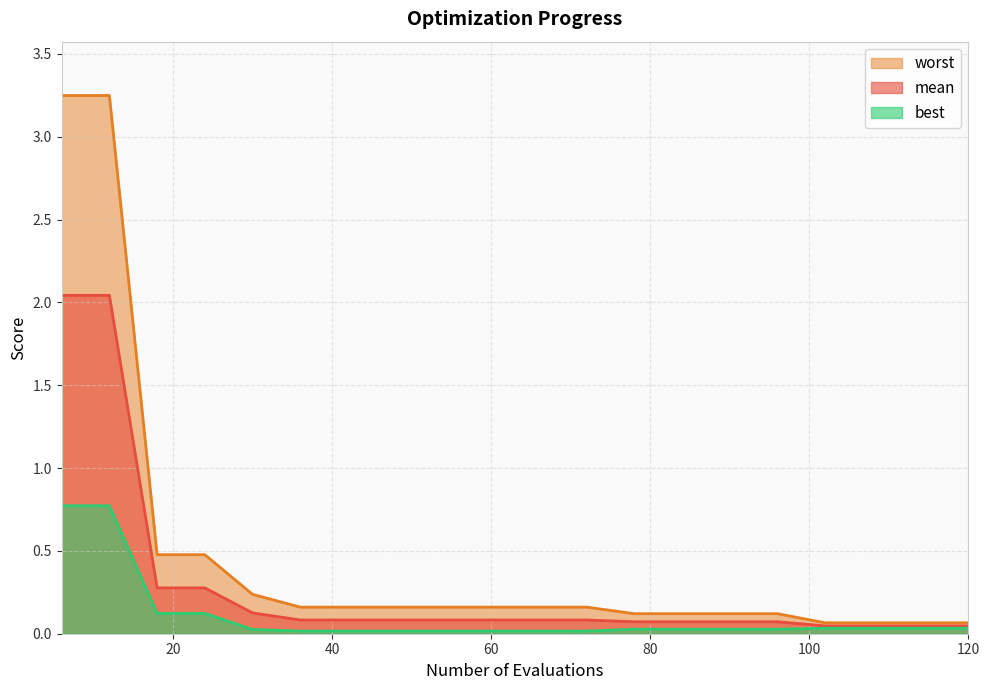

List the series in order of their peak value, highest first.

worst, mean, best